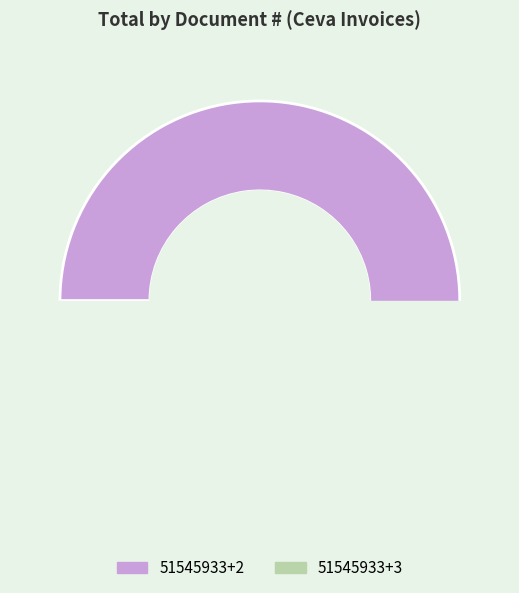

To the nearest percent, what is the difference between the 51545933+3 and 51545933+2 slice percentages?

82%